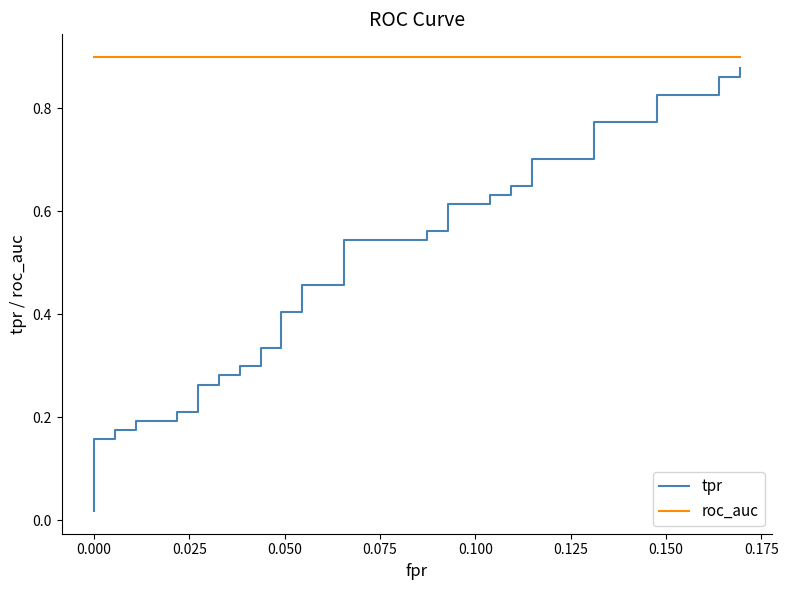

Does the chart have visible grid lines?

No